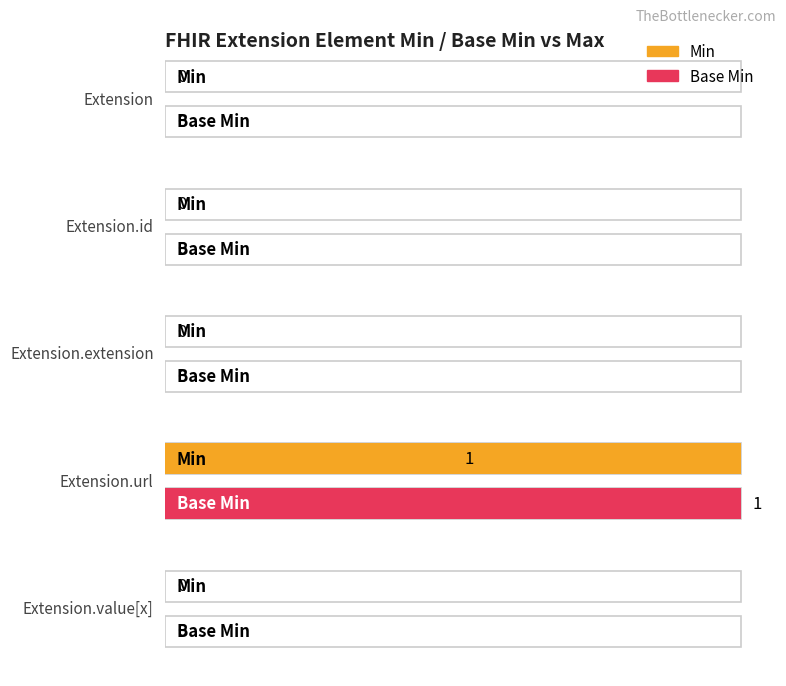

What is the difference between the maximum and minimum values in the Base Min series?

1